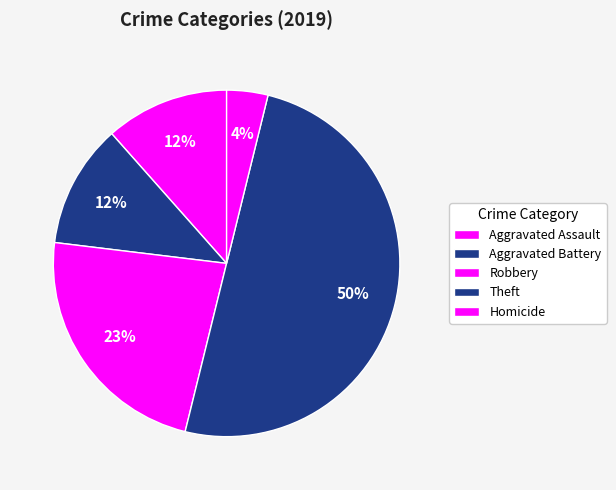

What is the smallest slice in the pie chart?

Aggravated Assault